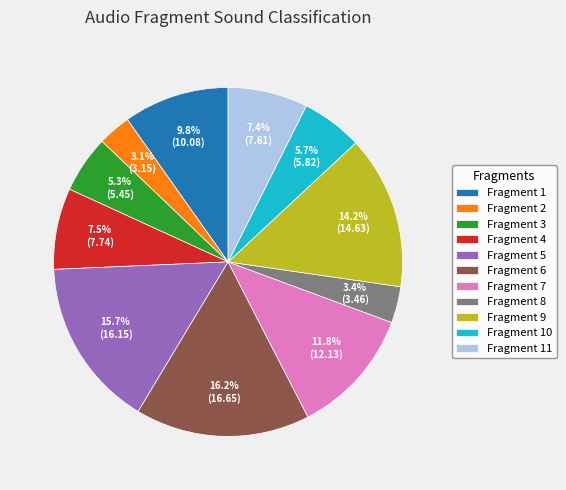

Does Fragment 2 account for over 50% of the chart?

No